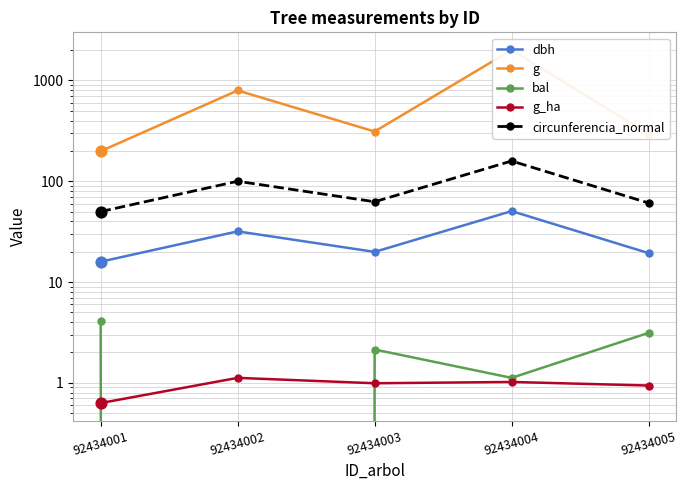

What is the total value across all series at 92434002?

927.1